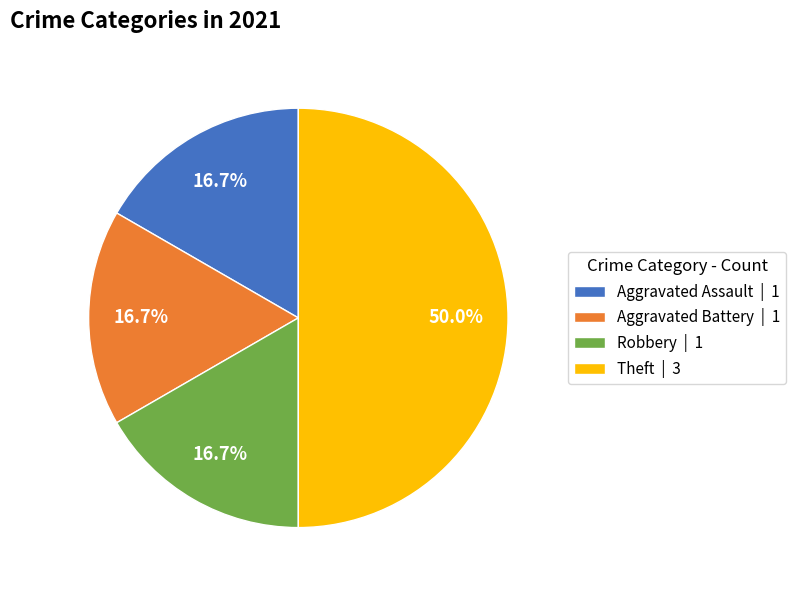

Approximately how many times larger is the value at Aggravated Battery compared to Theft?

0.3